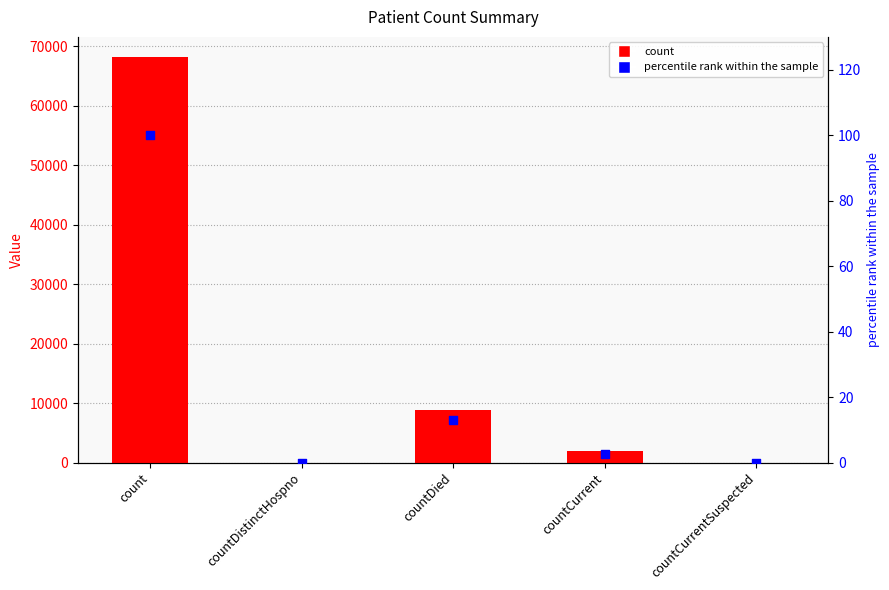

Is the value of count at countDied greater than the value of percentile rank within the sample at count?

Yes